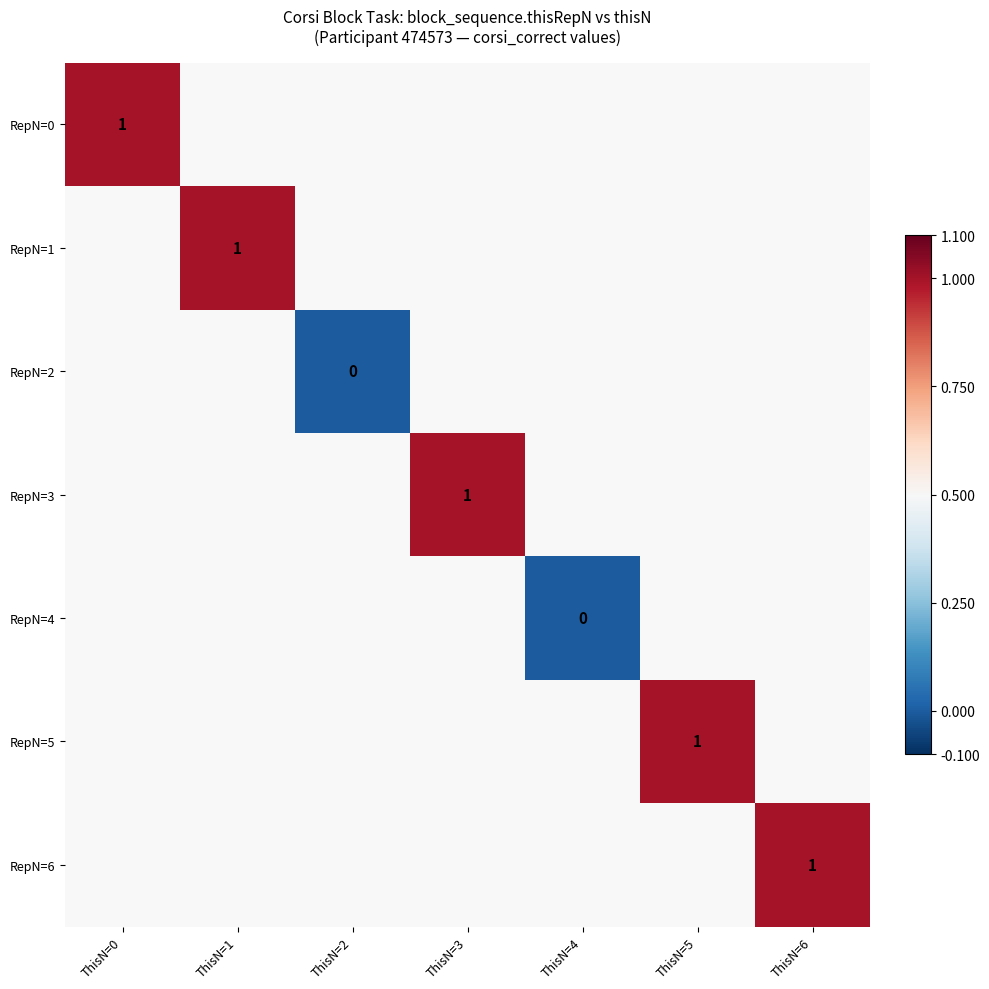

Is the value of RepN=5 at ThisN=5 greater than the value of RepN=4 at ThisN=4?

Yes